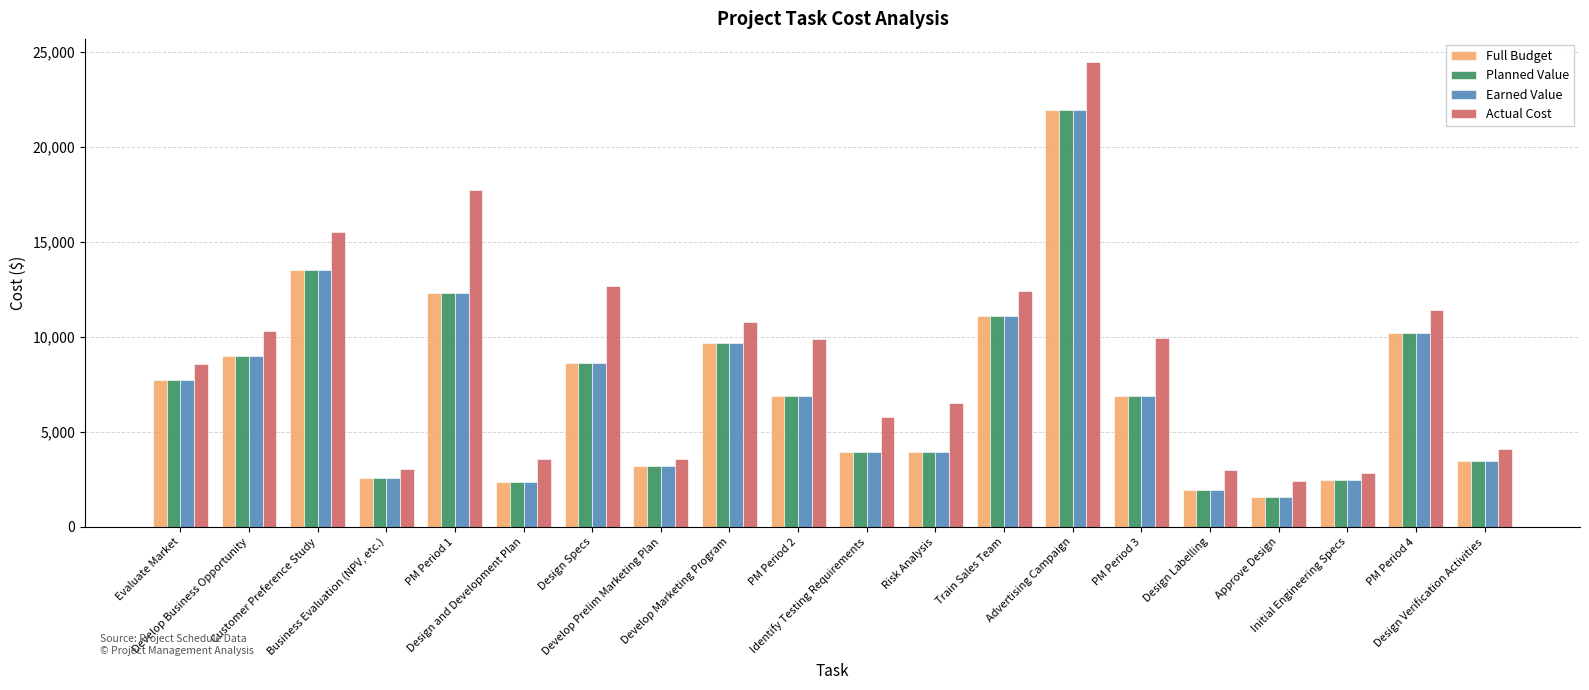

At how many categories does at least one series exceed 4572?

13